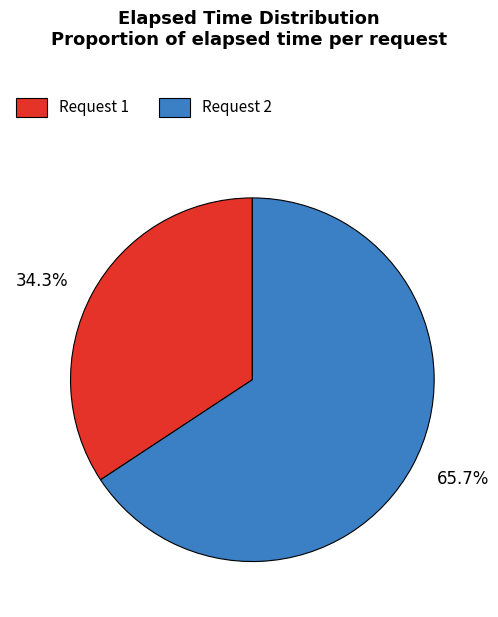

Which has a higher value, 34.3% or 65.7%?

65.7%